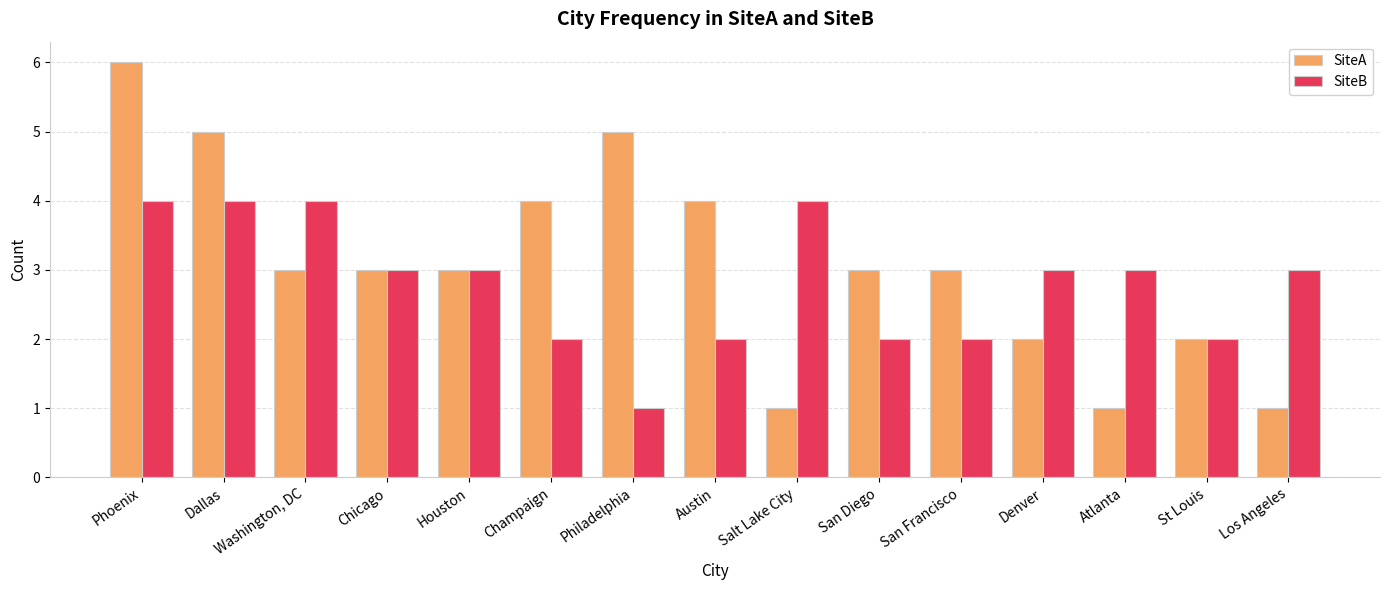

What is the approximate value of SiteA at Champaign?

4